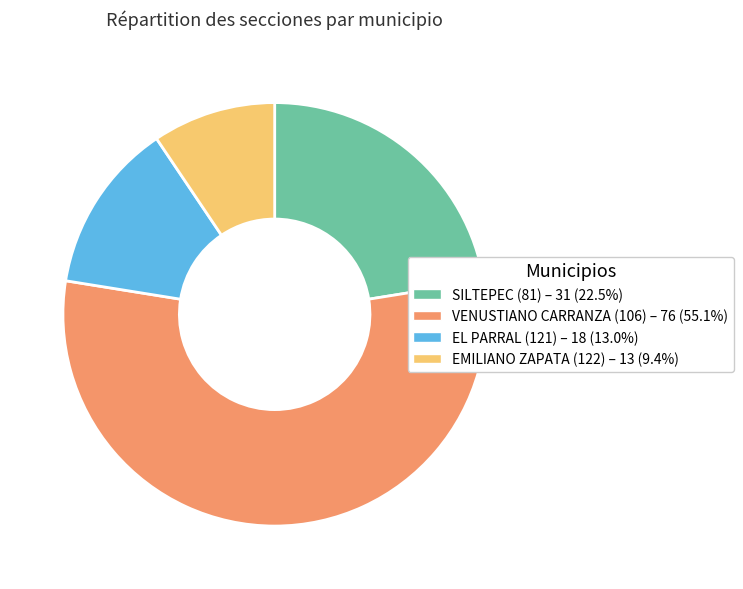

Combined, do EMILIANO ZAPATA (122) and EL PARRAL (121) account for over 50%?

No